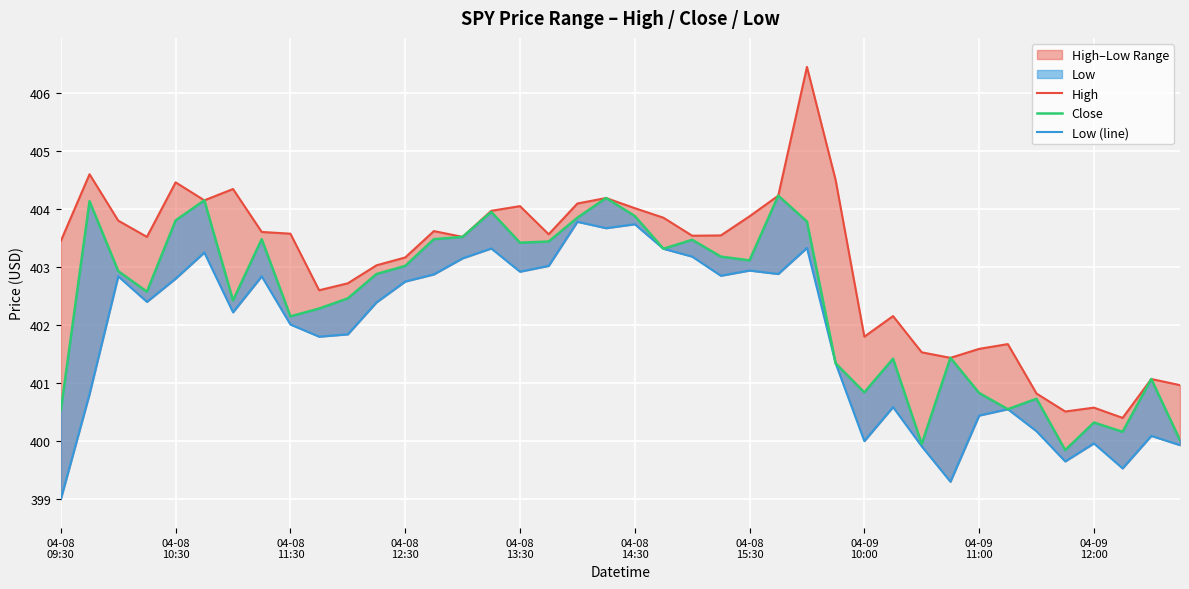

Which has a higher value, 27 or 14?

27